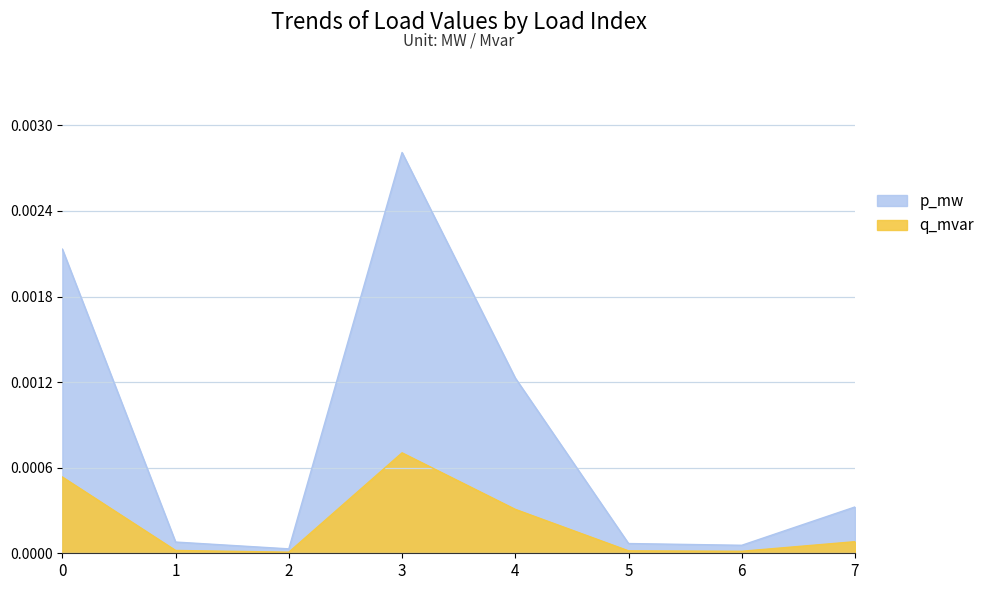

True or false: q_mvar and p_mw intersect in this chart.

False